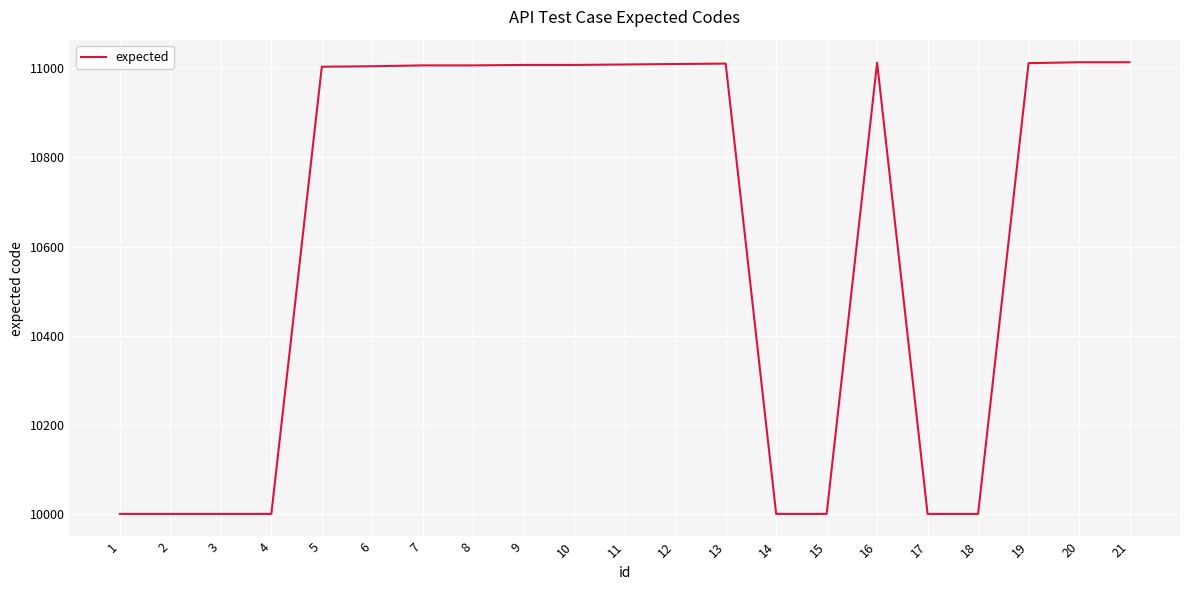

What is the minimum value shown in the chart?

10001